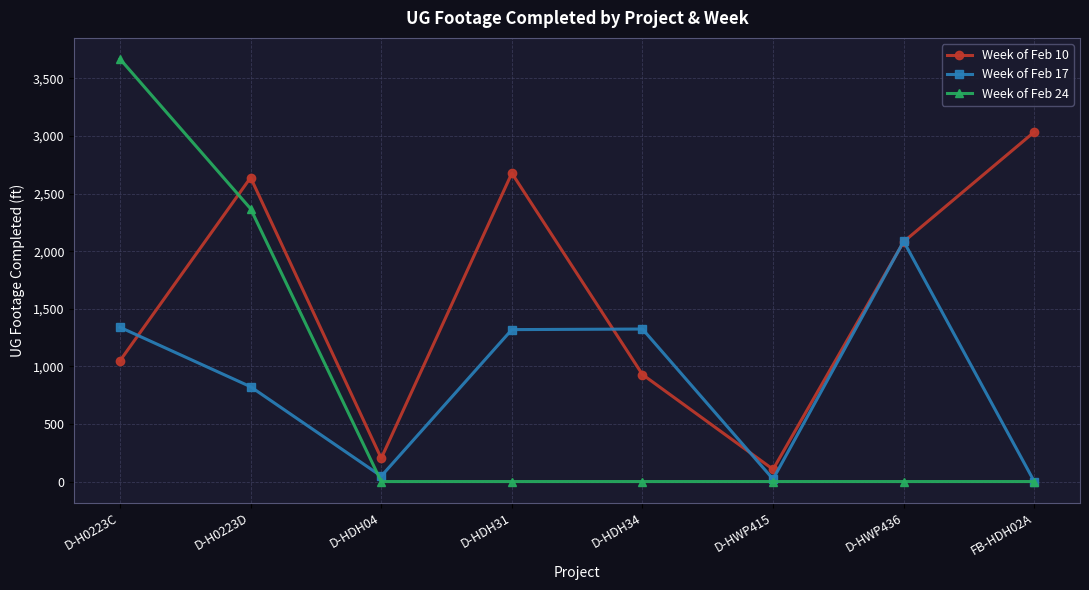

What is the spread (max minus min) of values at D-HDH04?

202